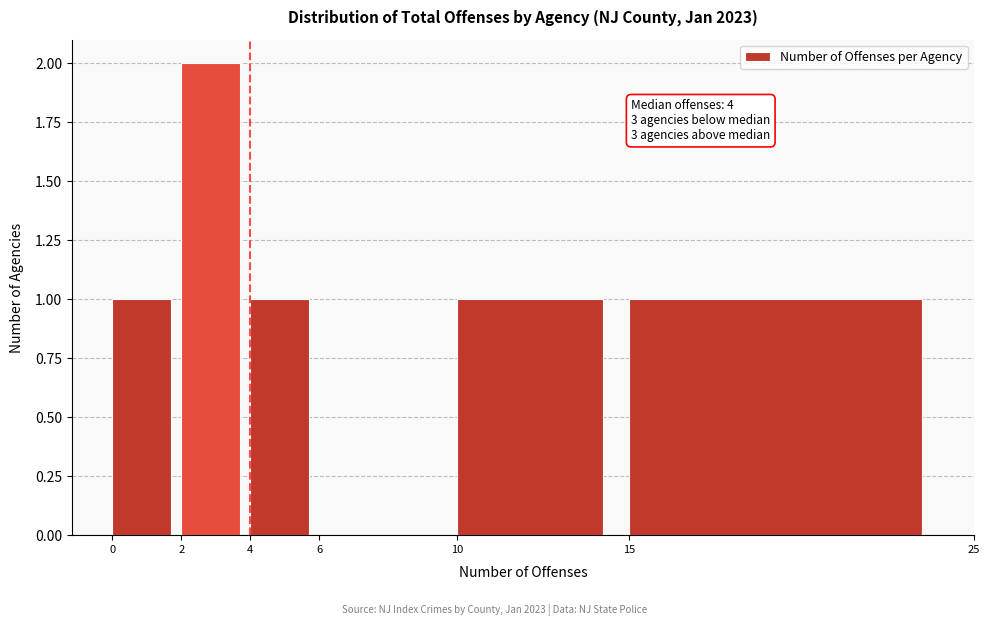

Which range on the x-axis has the tallest bar?

2 to 4